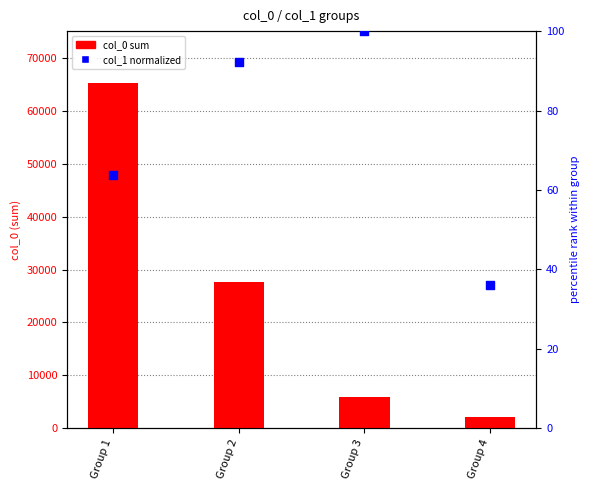

Which series contains the lowest Y value?

col_1 normalized